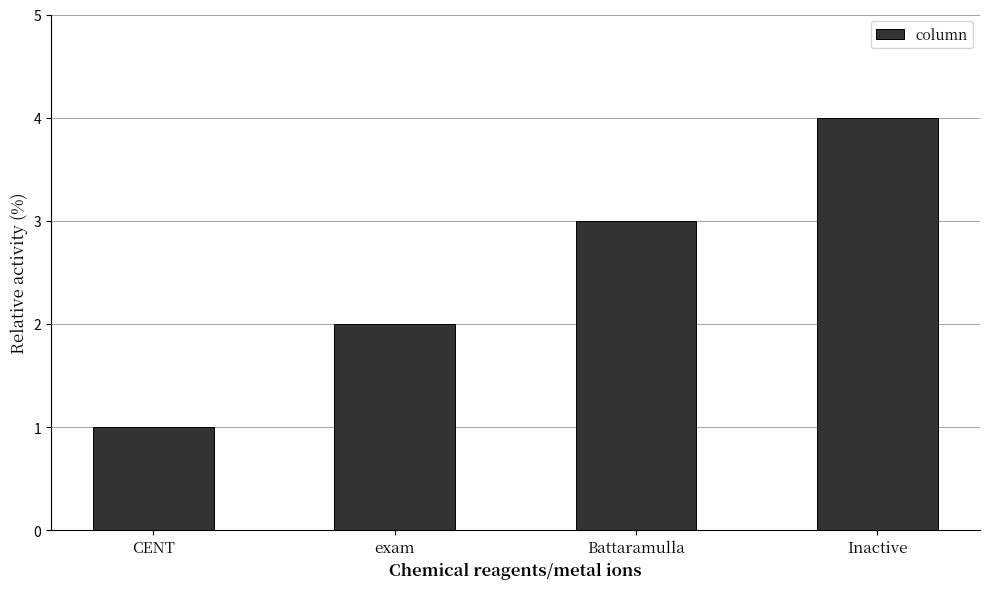

What is the change in value from exam to Battaramulla?

+1